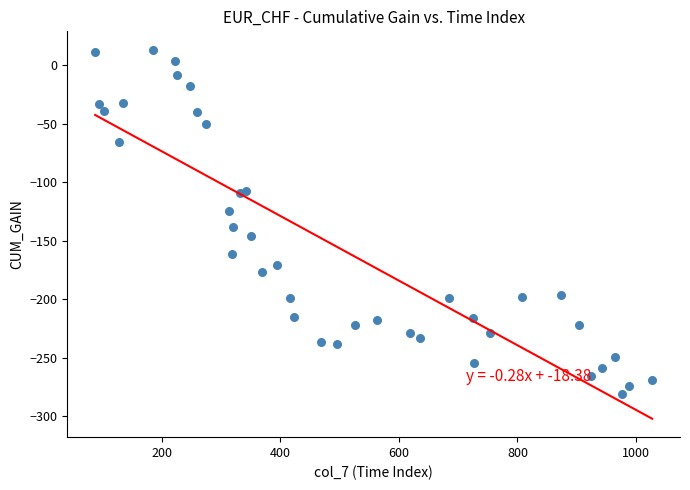

What Y value in the scatter plot is closest to -134?

-138.8